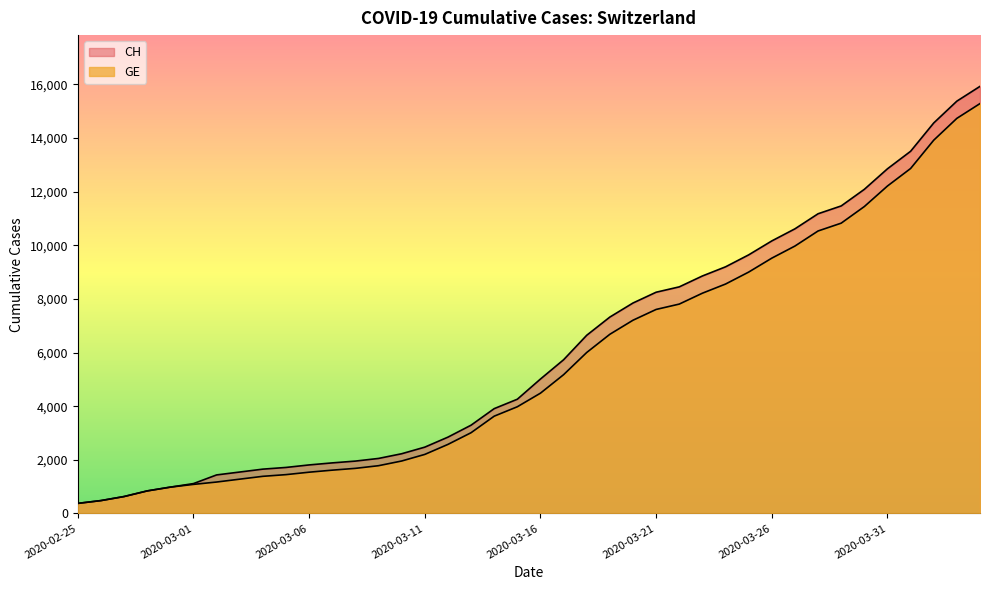

Which category has the highest value in the GE series?

2020-04-04